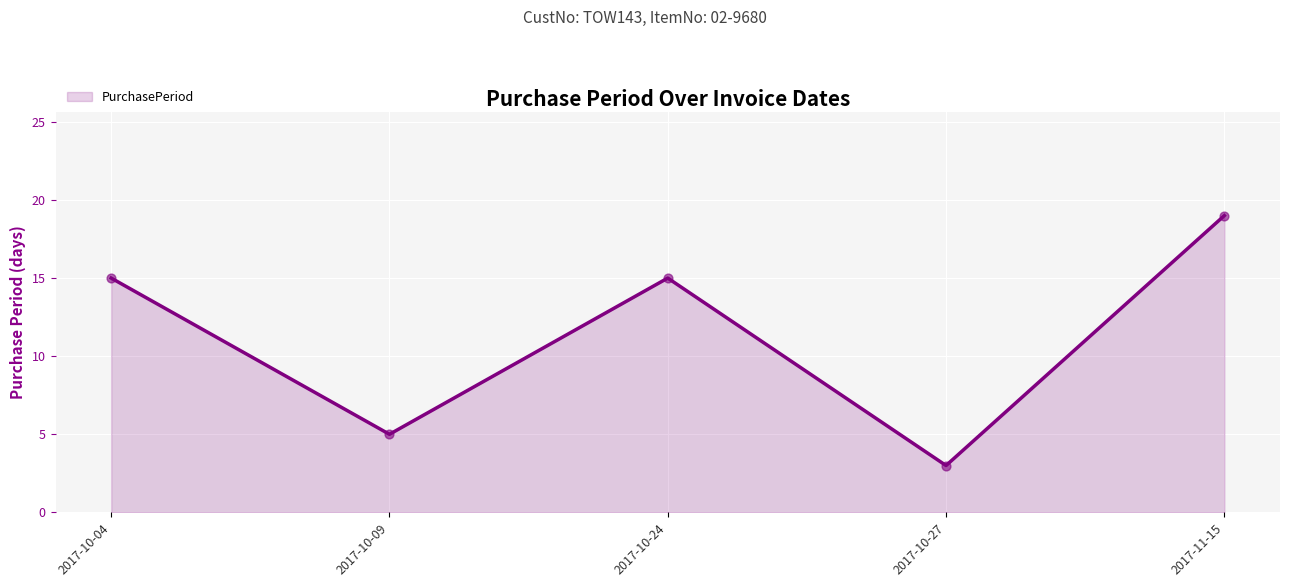

What is the change in value from 2017-10-09 to 2017-10-27?

-2